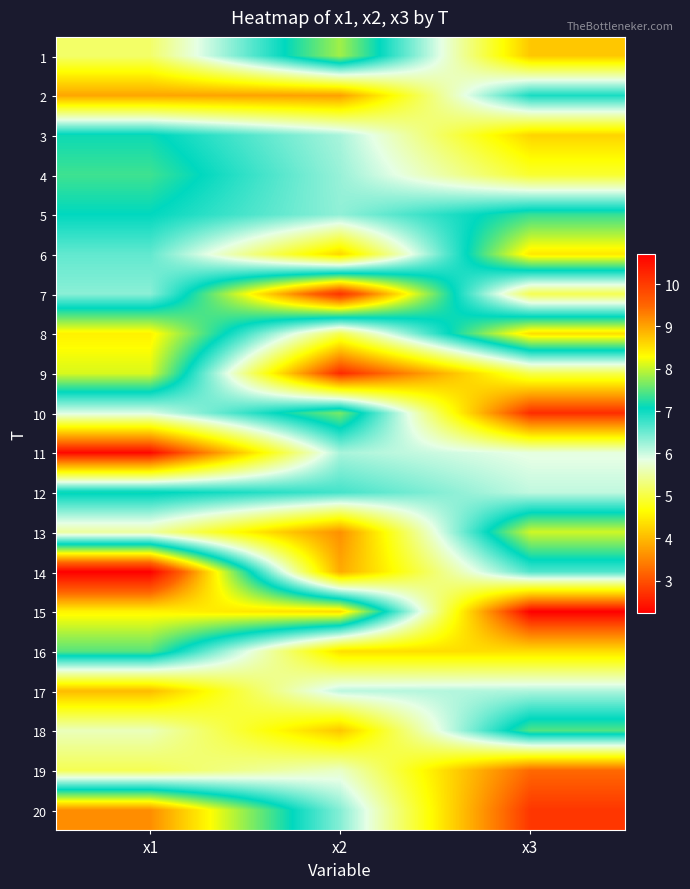

At how many categories does at least one series exceed 4?

3